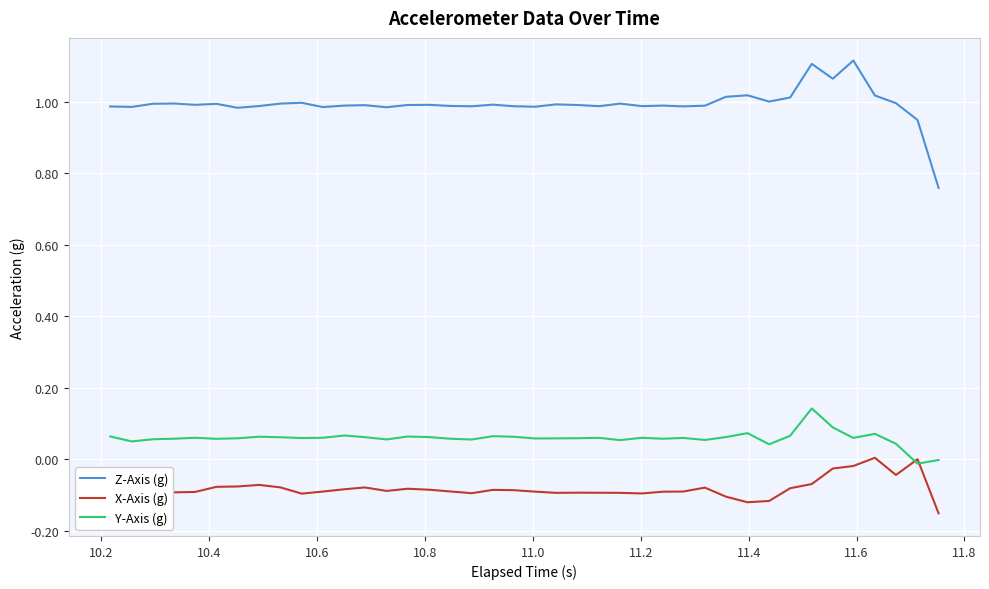

List the series in order of their peak value, lowest first.

X-Axis (g), Y-Axis (g), Z-Axis (g)